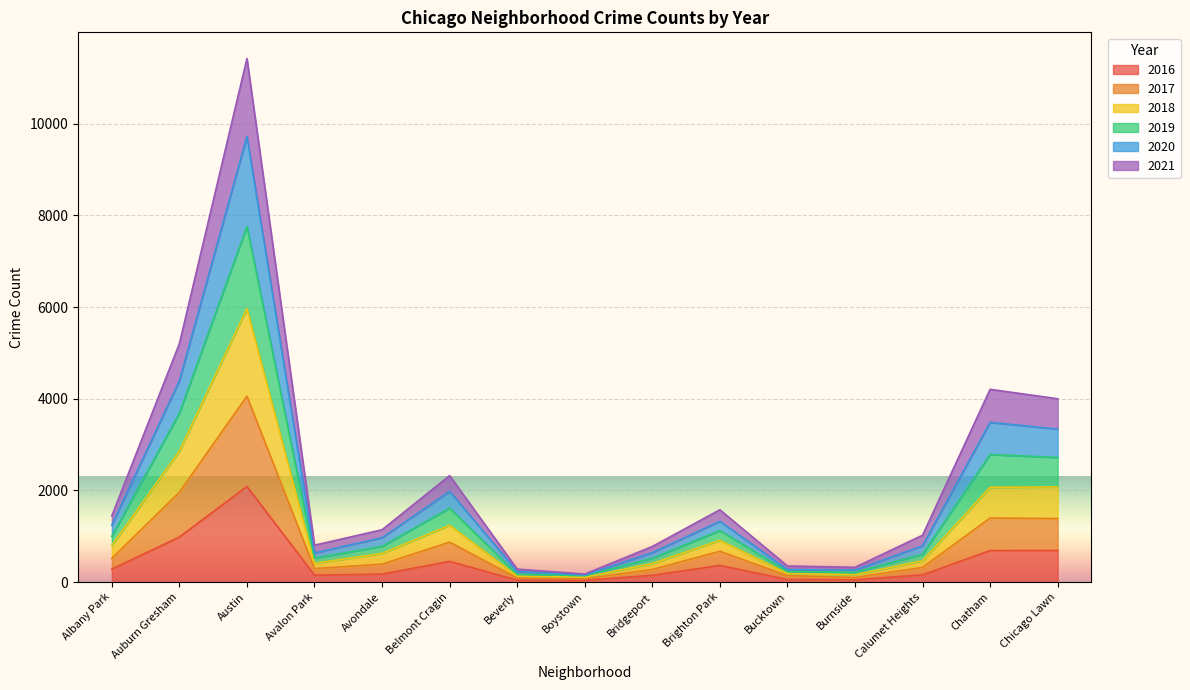

Where is the first local maximum for 2017?

Austin